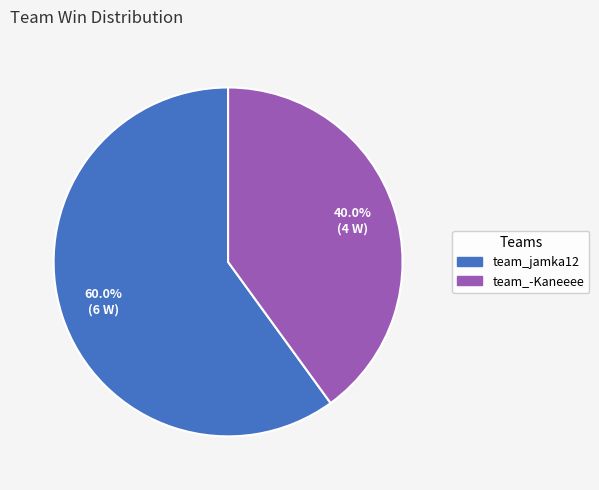

To the nearest percent, what is the difference between the team_jamka12 and team_-Kaneeee slice percentages?

20%